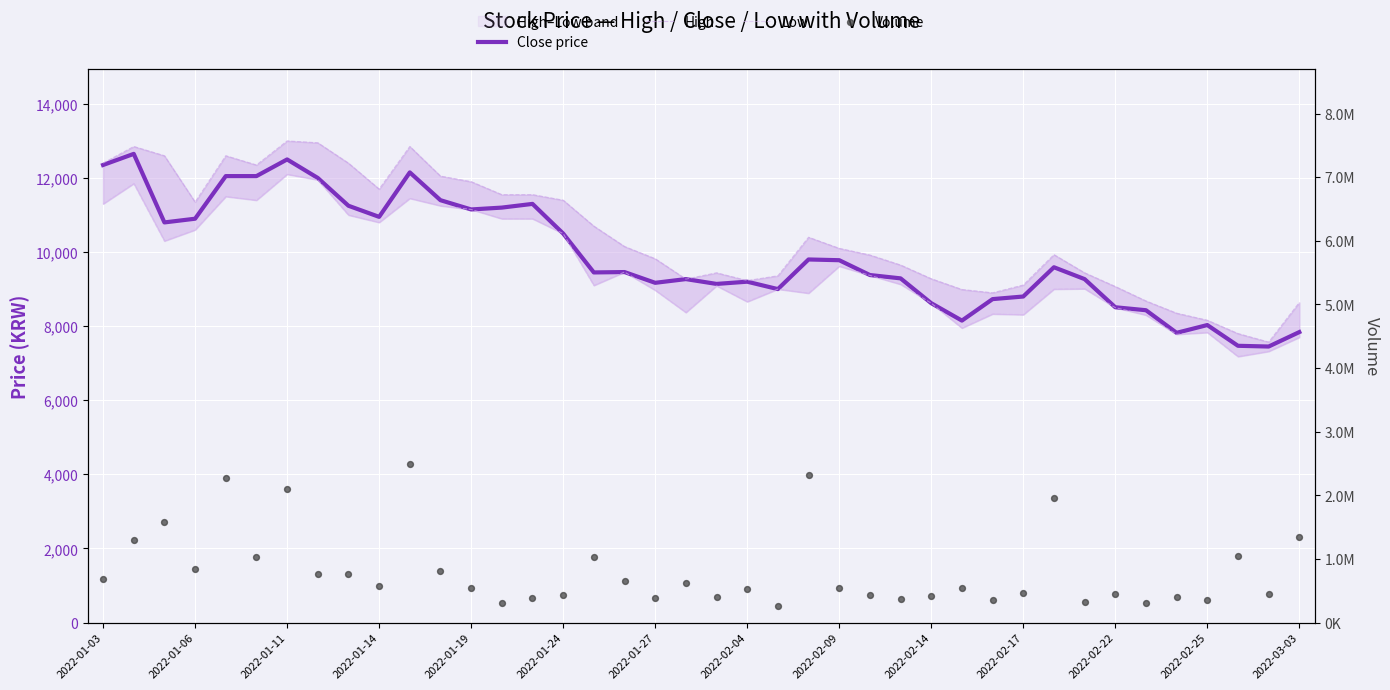

Which series has the largest Y range (max minus min)?

Volume